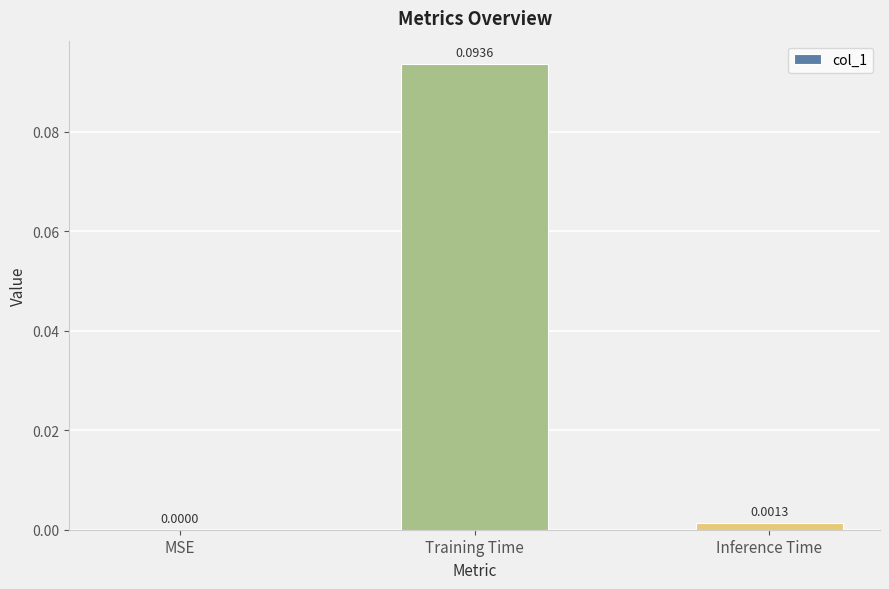

Which category has the highest value across all series?

Training Time